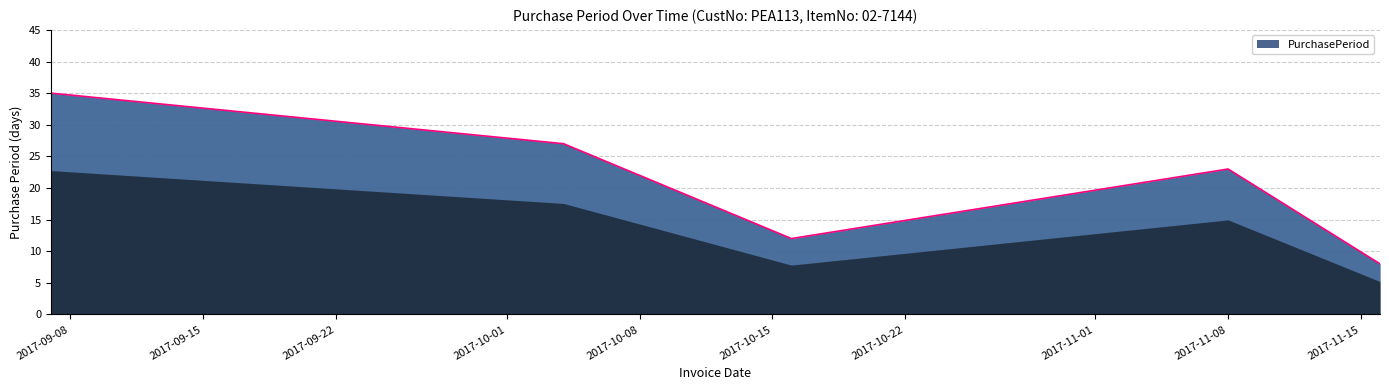

The chart shows a value of 27 at 2017-10-04. True or false?

True